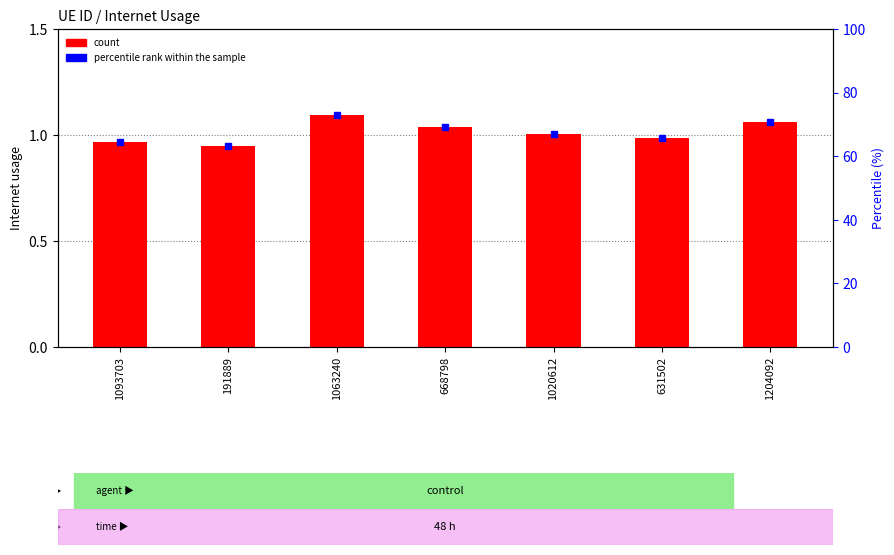

The chart shows a value of 1.5 at 668798. True or false?

False